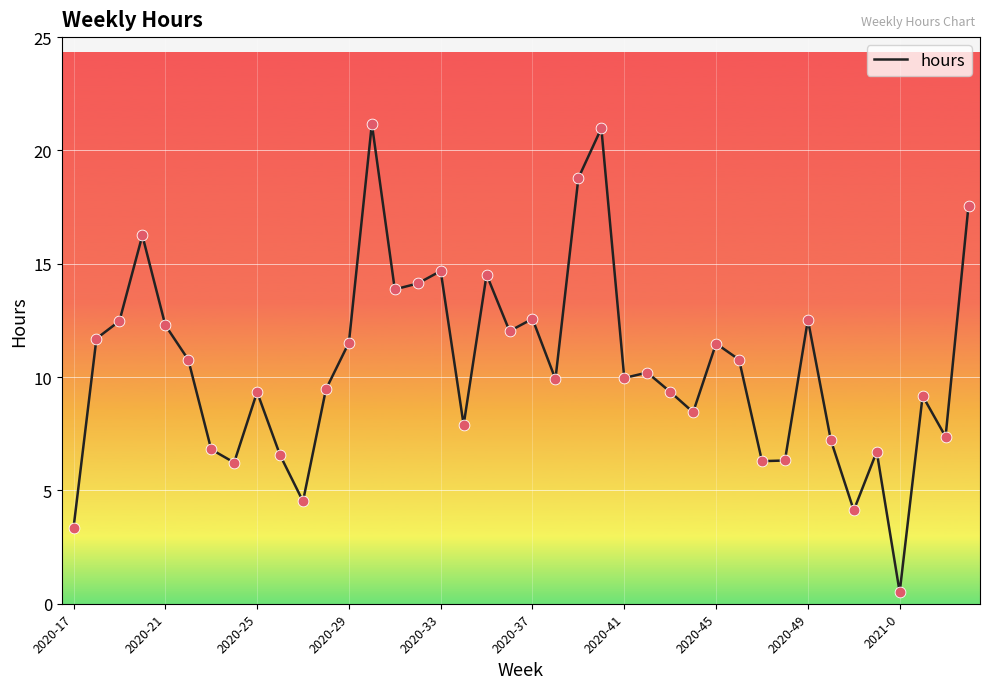

What is the smallest value displayed?

0.5